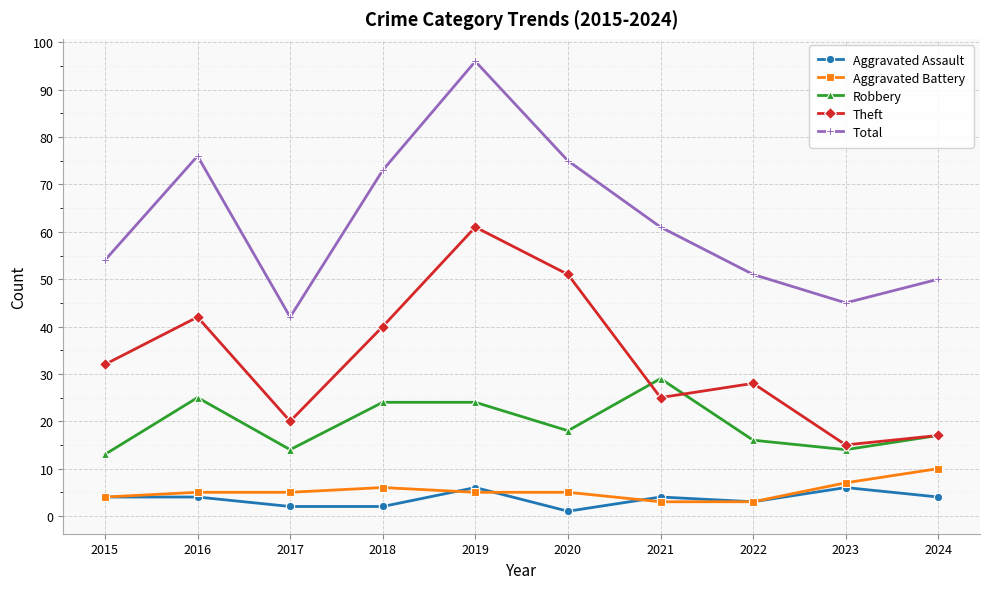

Which series has the largest range (max minus min)?

Total